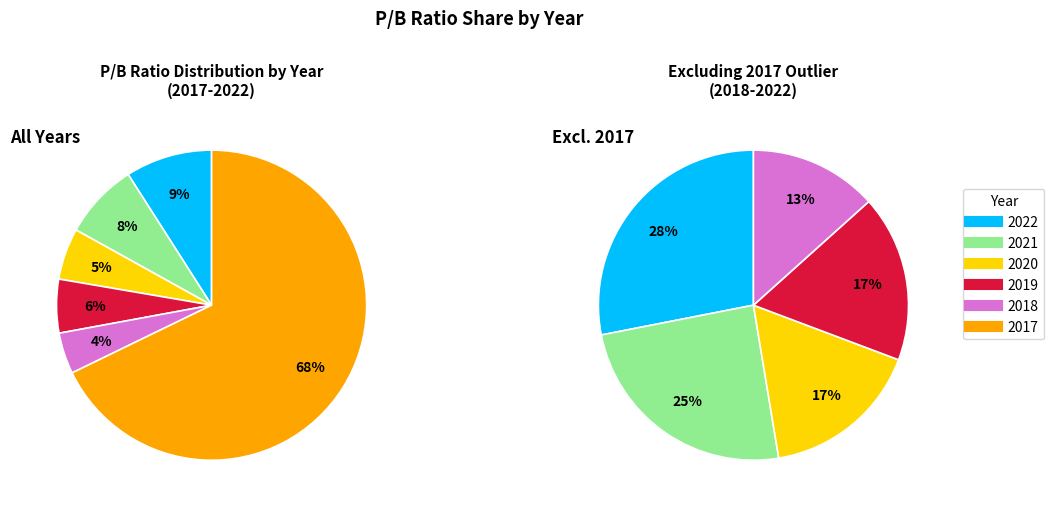

Is it true that 2020 is 1% of the pie?

False